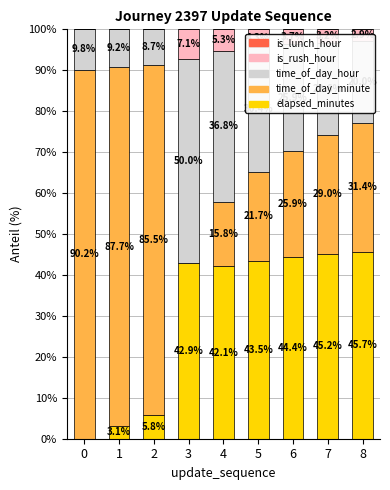

What is the total value across all series at 4?

100.0